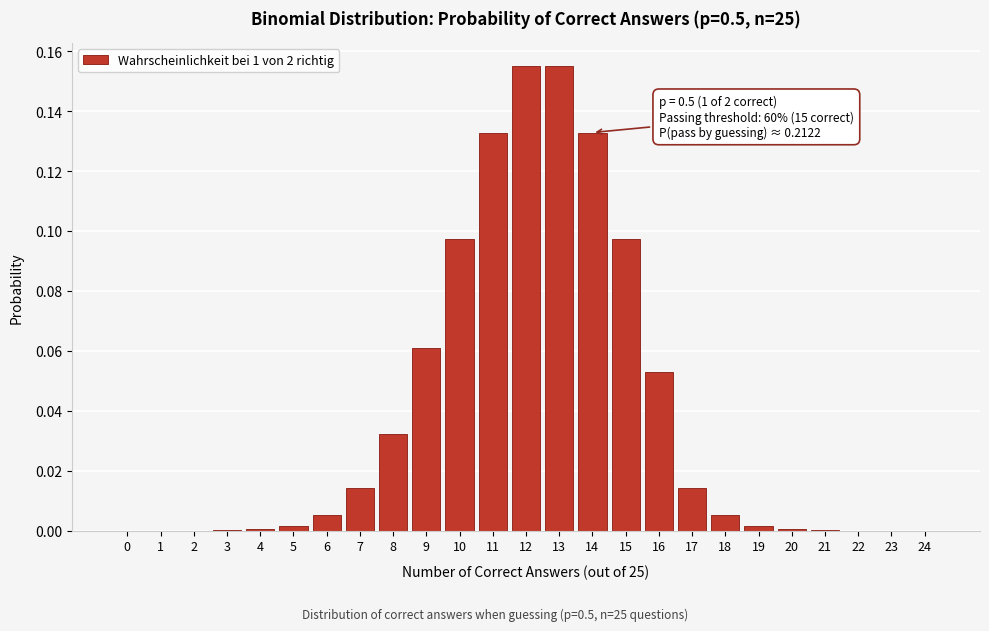

The value at 10 is 0.0. True or false?

False